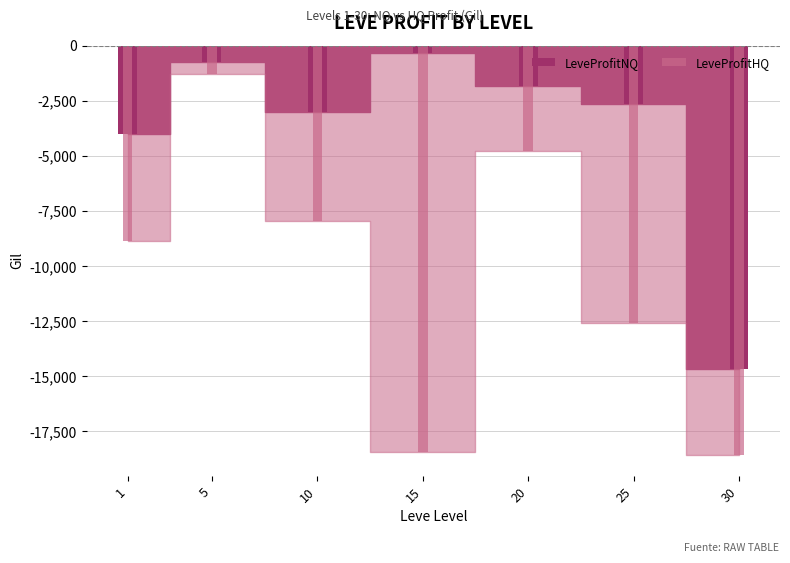

How many bars are there in total?

14